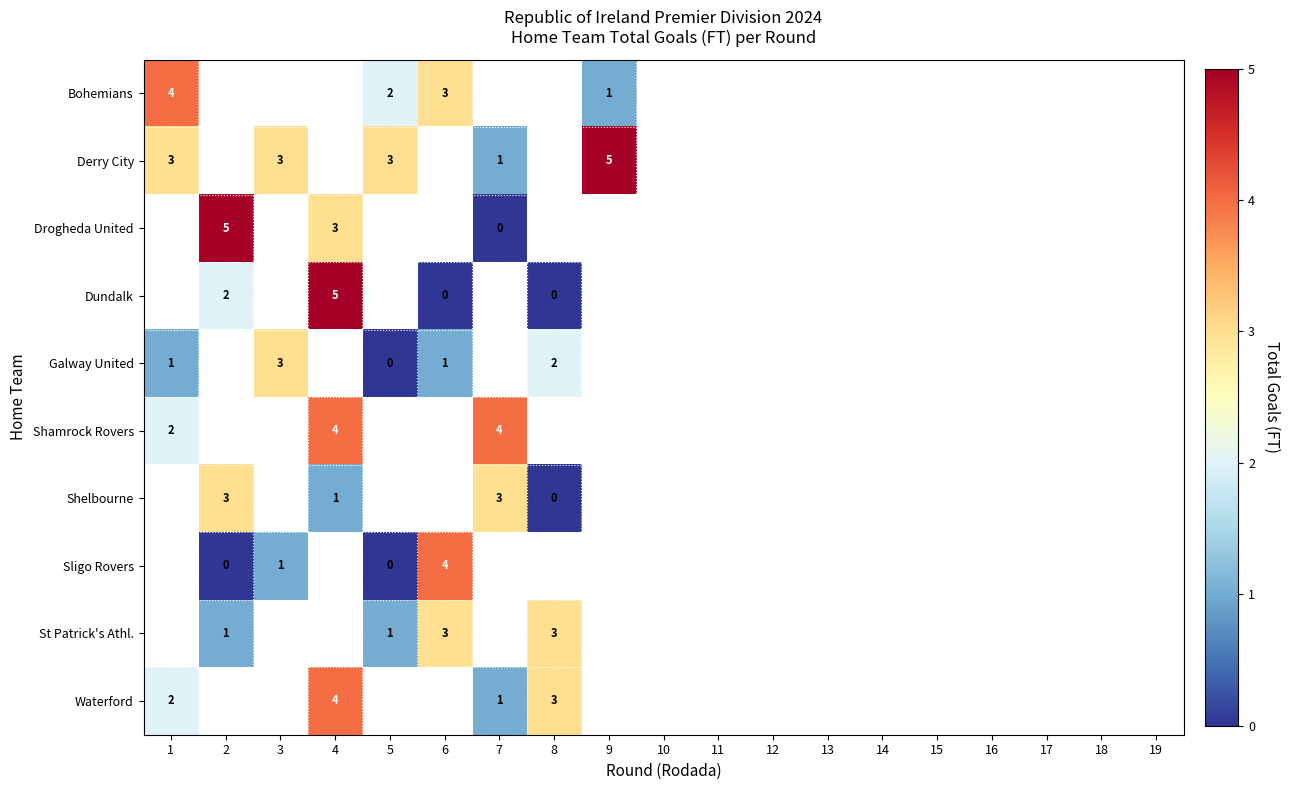

The St Patrick's Athl. series shows 3 at 6. True or false?

True